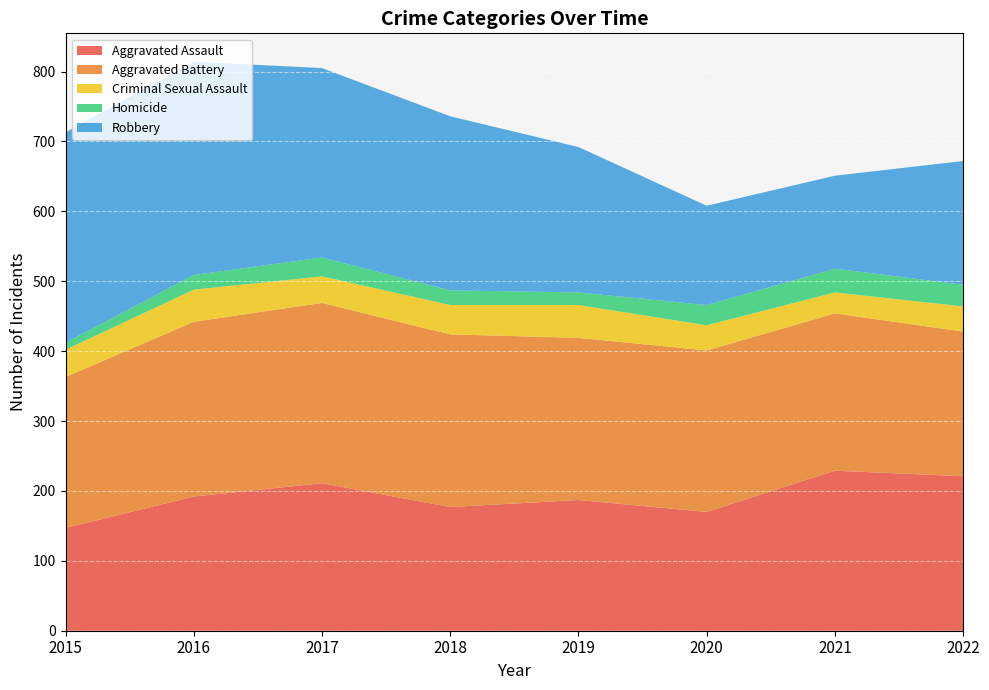

Reading left to right, list all the values displayed in this chart.

Aggravated Assault: 2015=147	2016=192	2017=211	2018=177	2019=187	2020=170	2021=229	2022=221
Aggravated Battery: 2015=216	2016=250	2017=258	2018=247	2019=232	2020=231	2021=225	2022=207
Criminal Sexual Assault: 2015=39	2016=46	2017=38	2018=42	2019=47	2020=36	2021=30	2022=36
Homicide: 2015=10	2016=21	2017=27	2018=21	2019=18	2020=29	2021=34	2022=31
Robbery: 2015=301	2016=305	2017=271	2018=249	2019=208	2020=142	2021=133	2022=177